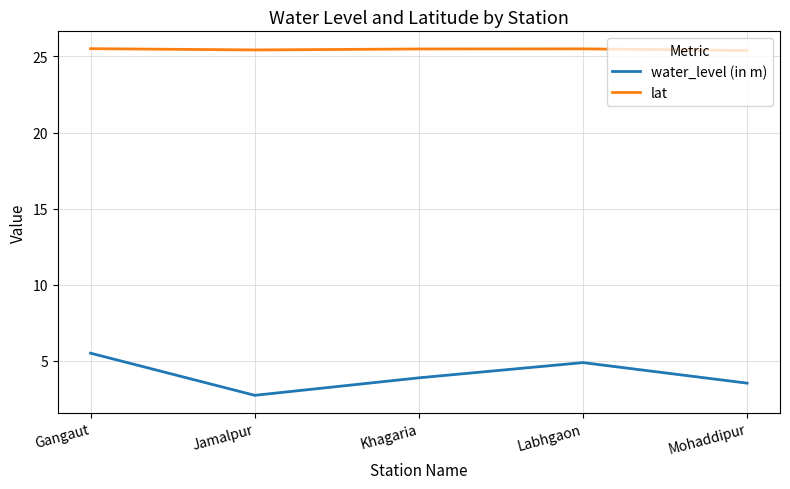

What position from the right is Labhgaon?

2